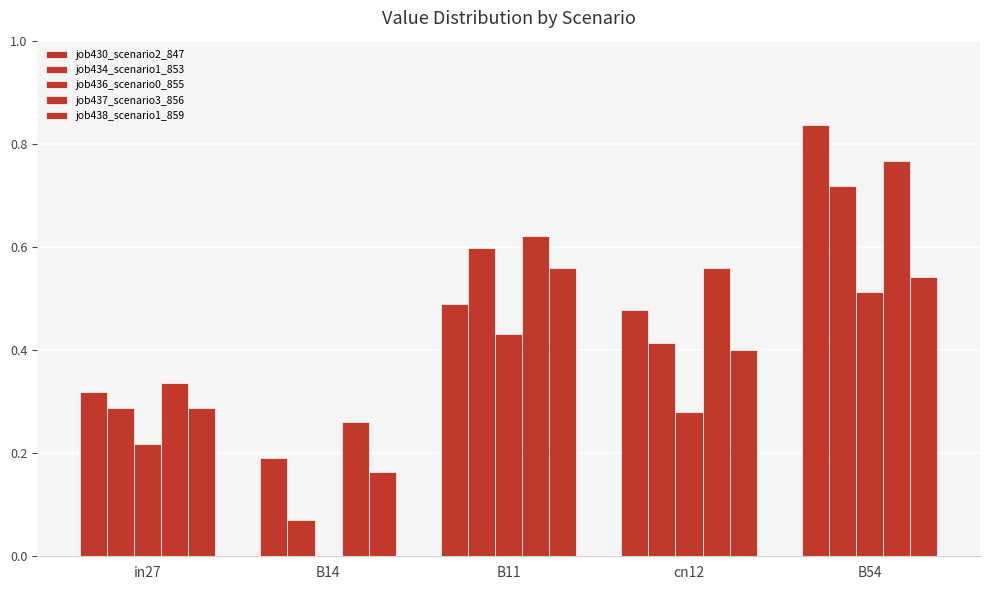

Count the job434_scenario1_853 values in the range 0 to 1.

5